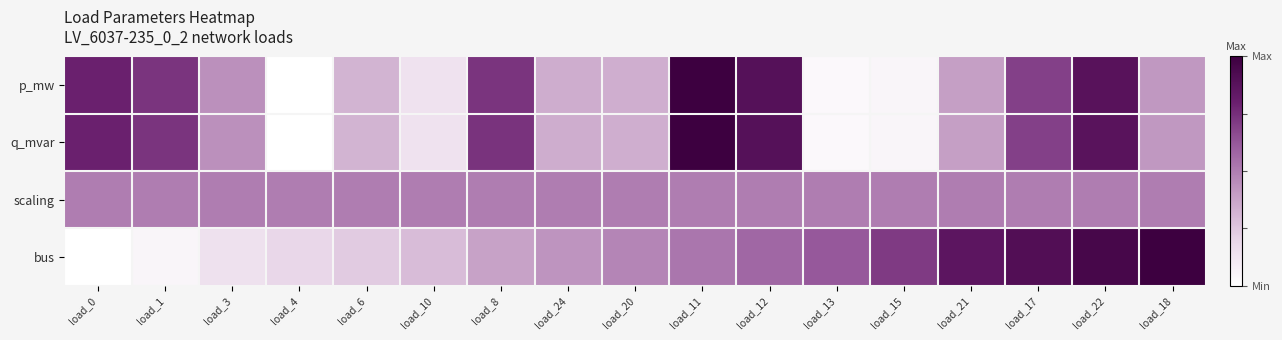

What is the difference between the highest and lowest values at load_22?

0.5